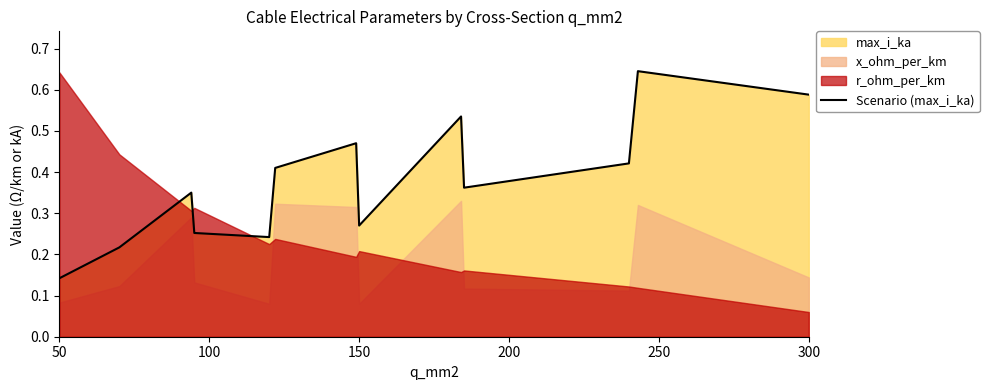

At which label is Scenario (max_i_ka) closest to 0?

50